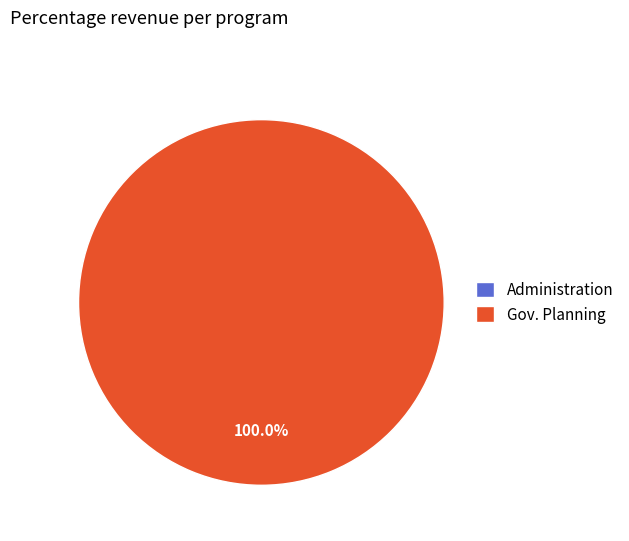

To the nearest percent, what is the difference between the largest and smallest slice percentages?

100%